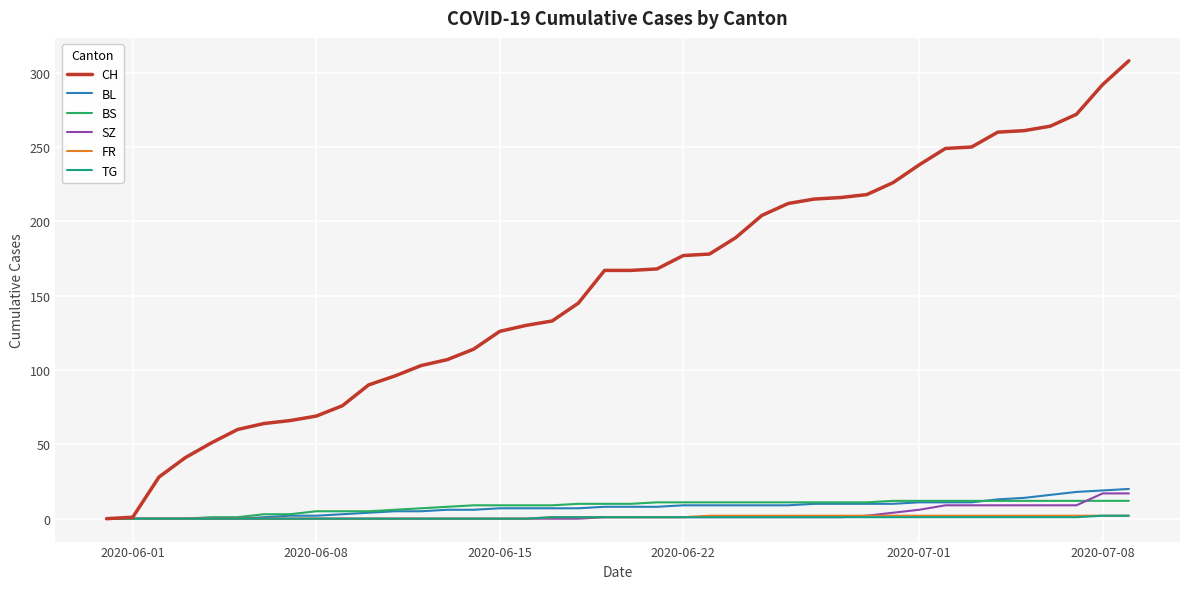

What is the highest value of the BS series?

12